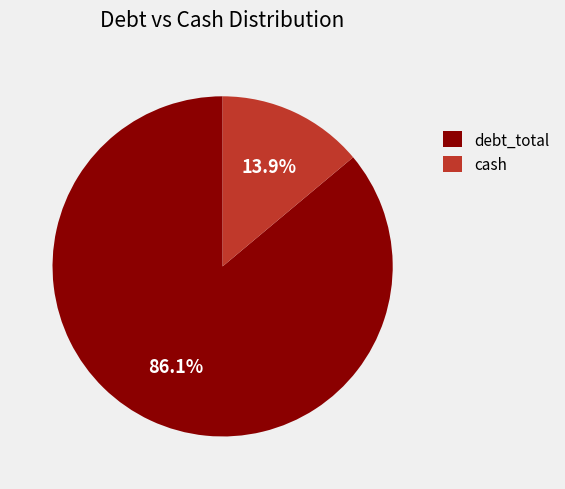

Which category has the biggest portion of the pie?

debt_total